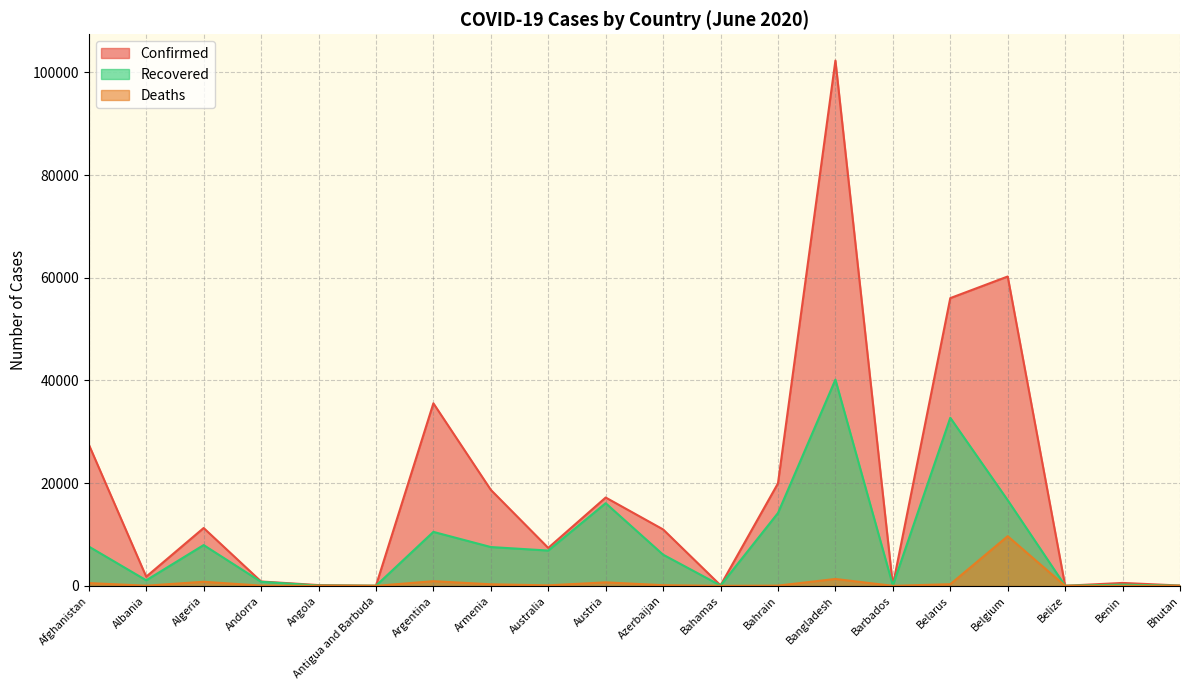

What are all the series names shown in the legend?

Confirmed, Recovered, Deaths